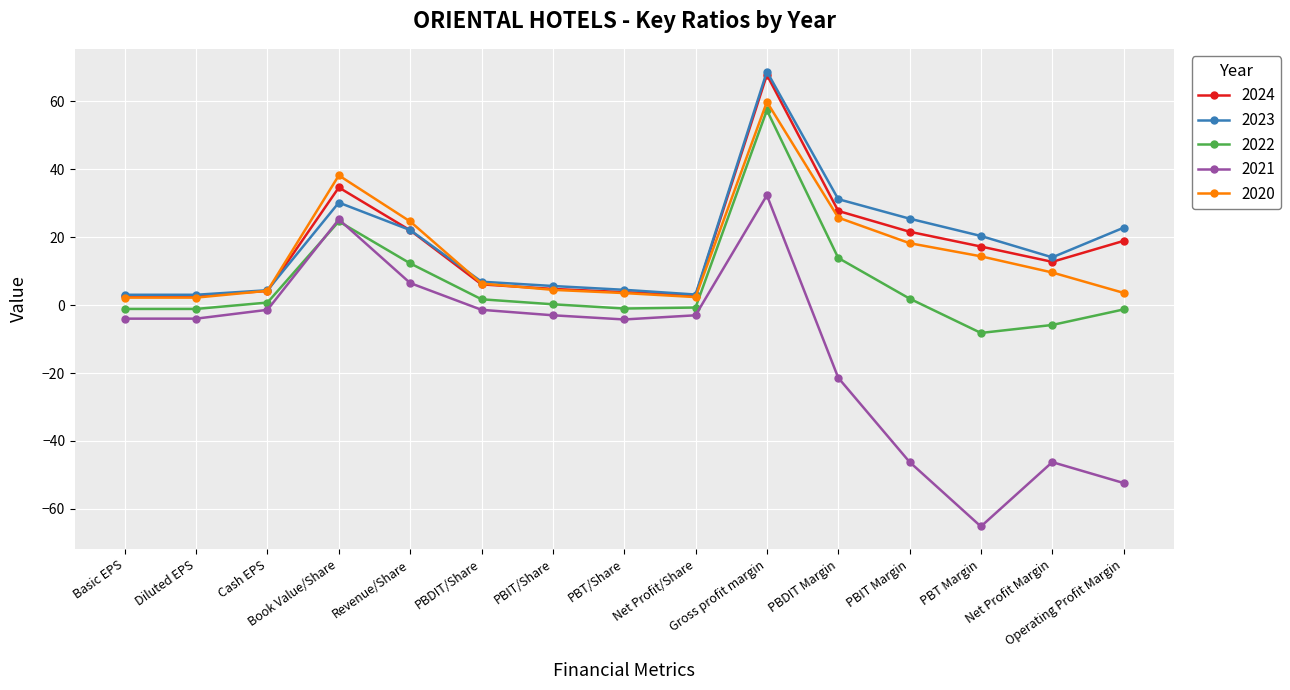

Which series has the largest range (max minus min)?

2021